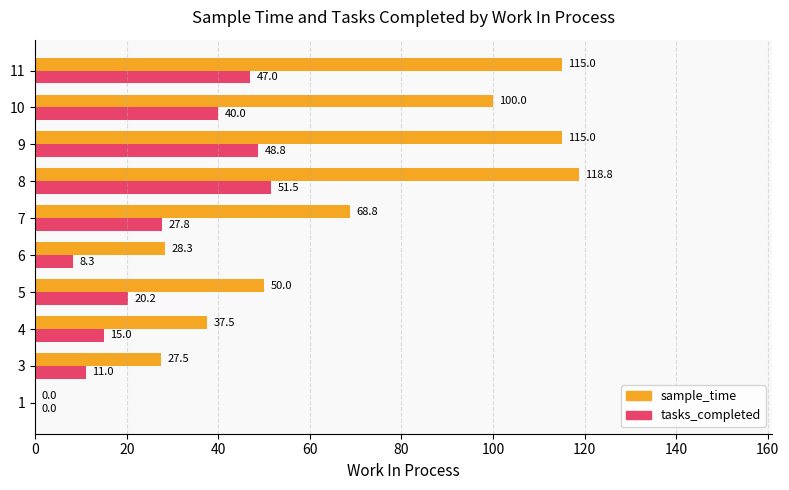

Between 3 and 4, which series saw the biggest shift?

sample_time